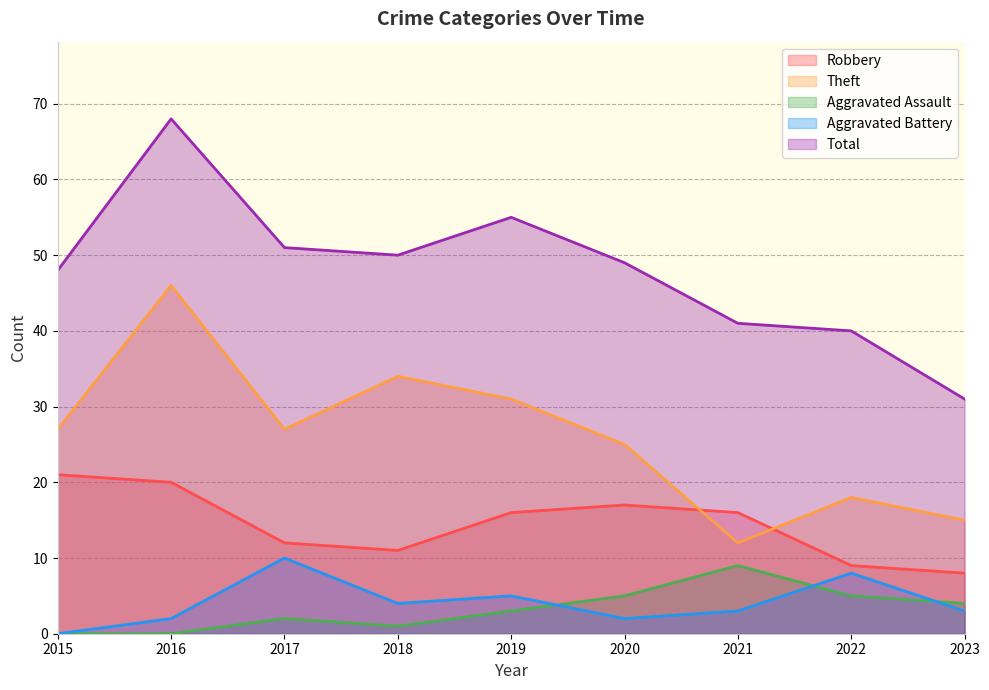

The value of Total at 2021 is 23. True or false?

False